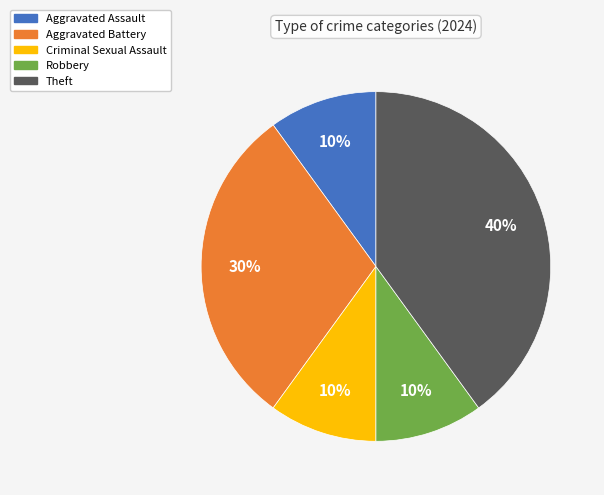

How many segments does this pie chart have?

5